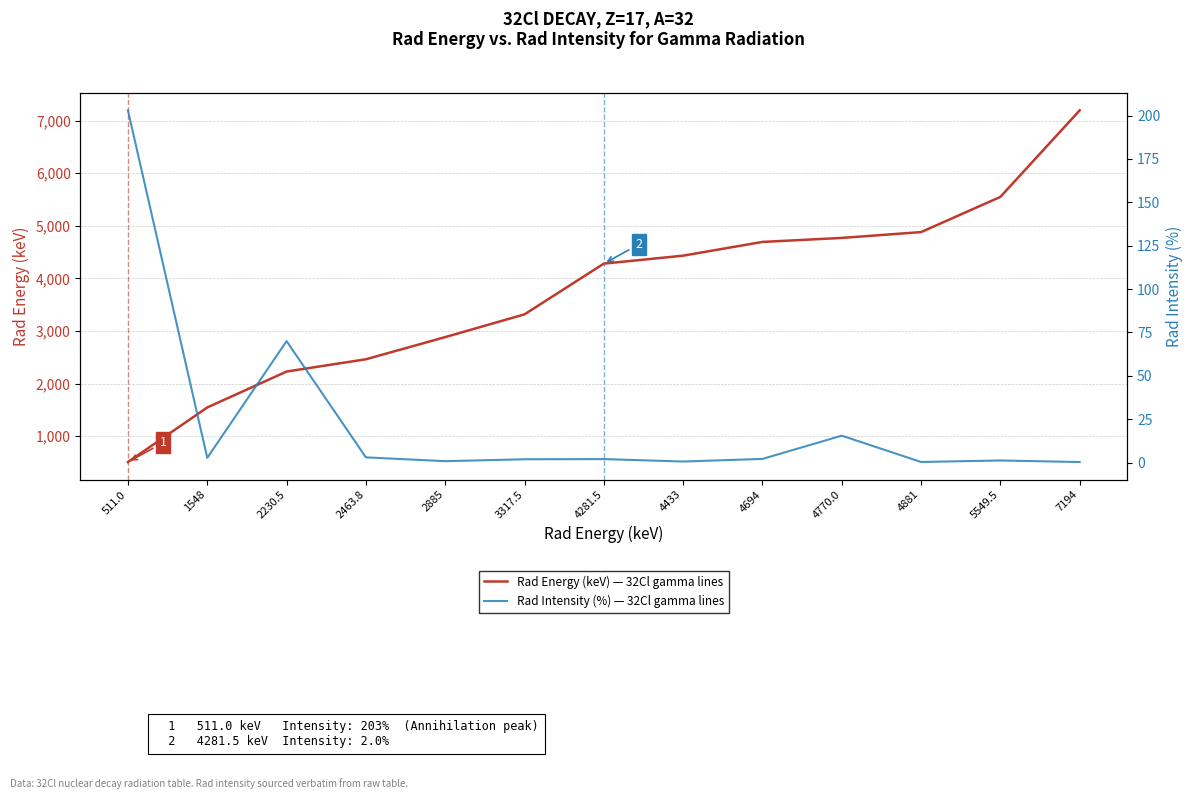

True or false: Rad Energy (keV) — 32Cl gamma lines and Rad Intensity (%) — 32Cl gamma lines intersect in this chart.

False